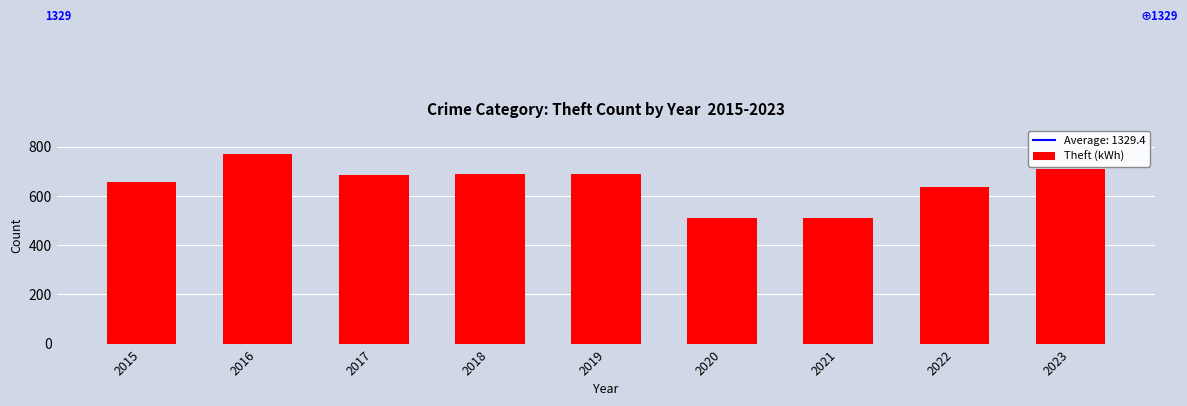

What is the smallest value displayed?

510